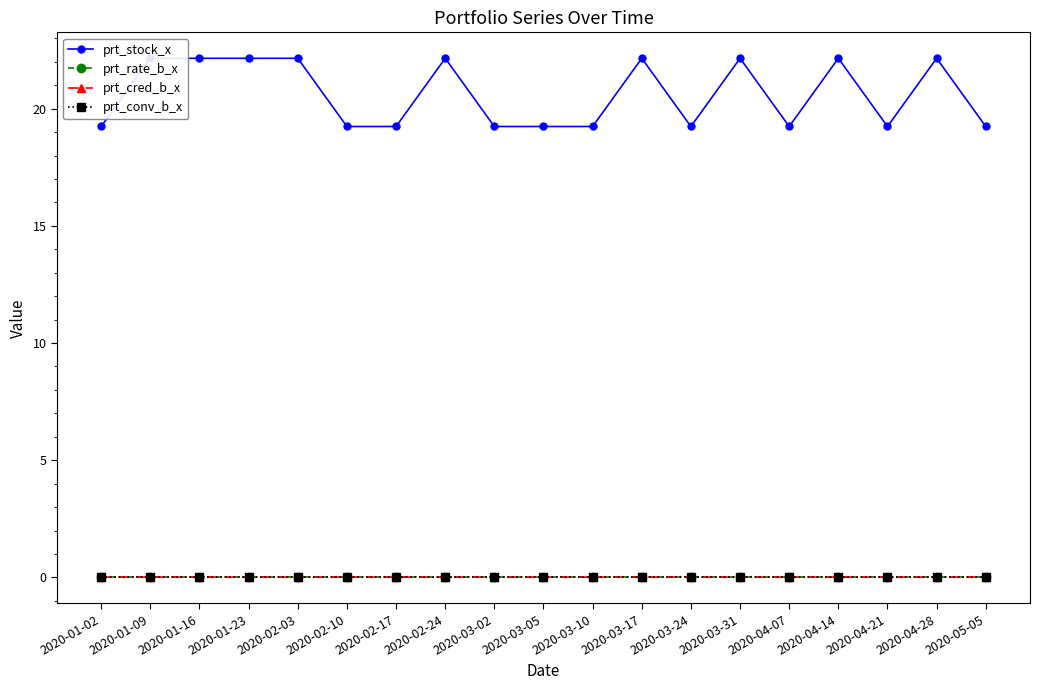

True or false: prt_conv_b_x and prt_rate_b_x cross at least once.

False